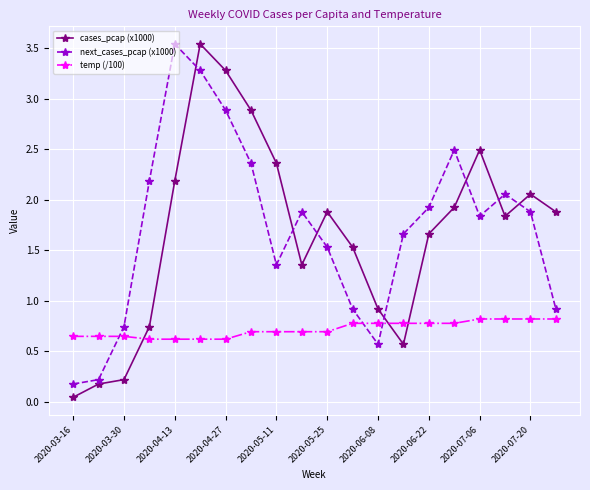

What is the difference between the maximum and minimum values in the next_cases_pcap (x1000) series?

3.4